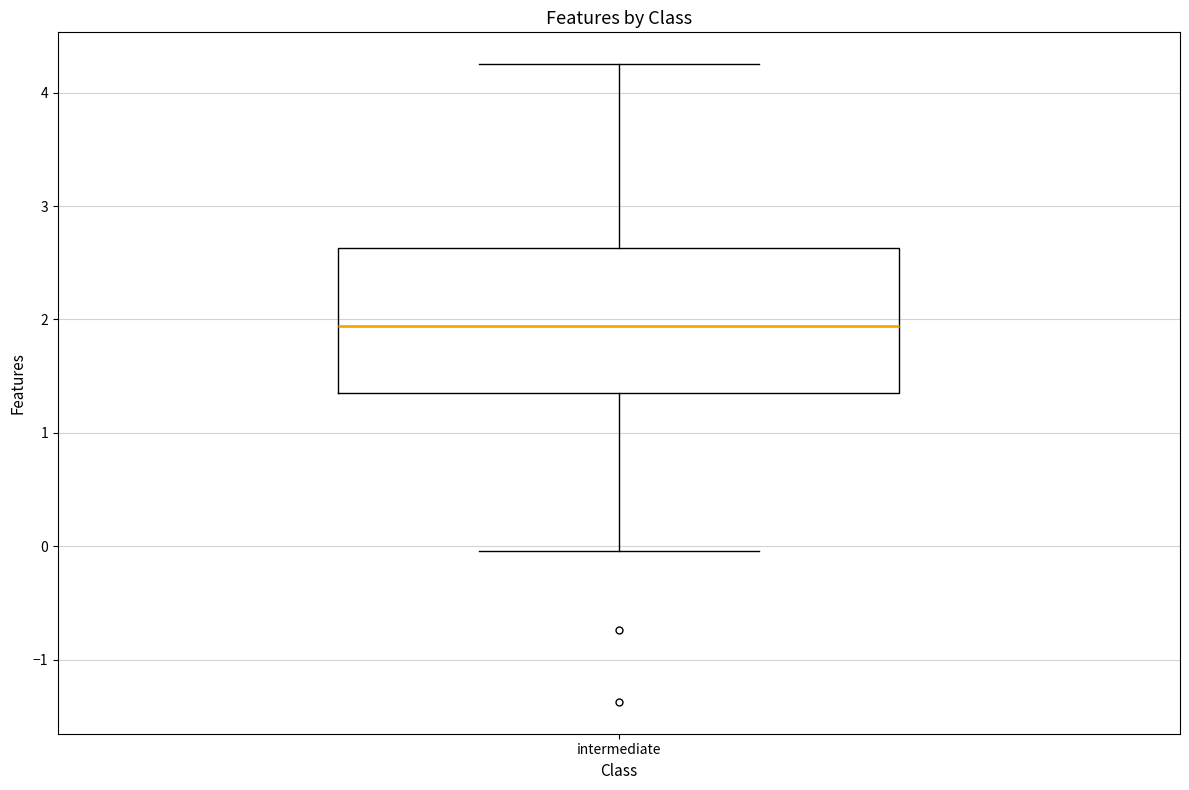

Read this box plot against the y-axis: the position of the median line, the range covered by the box, and the ends of both whiskers. The values are not printed on the chart, so give them approximately, as read against the axis.

median 1.9, box 1.4 to 2.6, whiskers 0.0 to 4.3